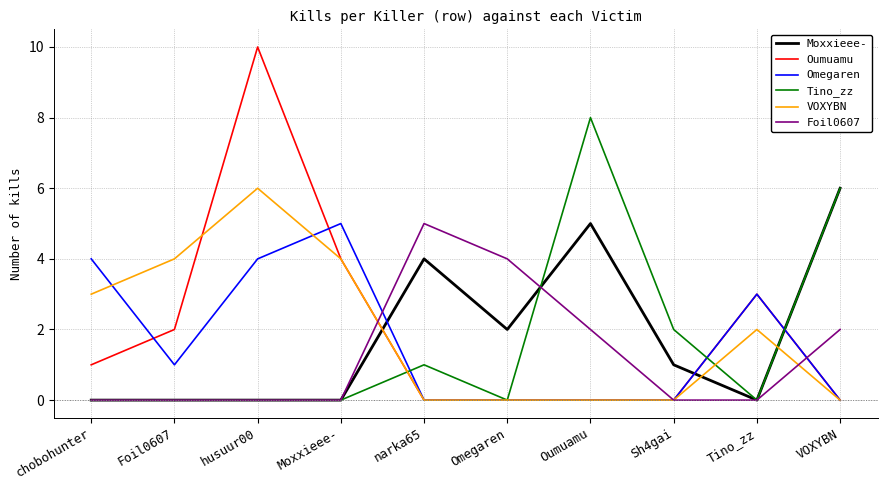

Which series has the largest total across all categories?

Oumuamu